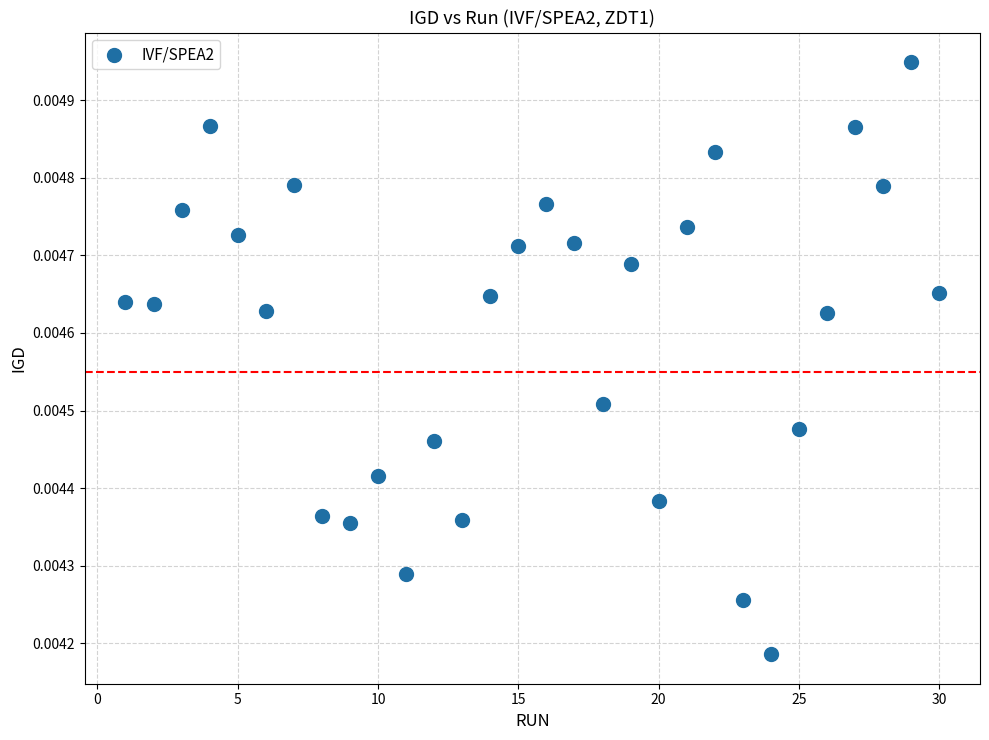

What is the range of X values (max minus min)?

29.0